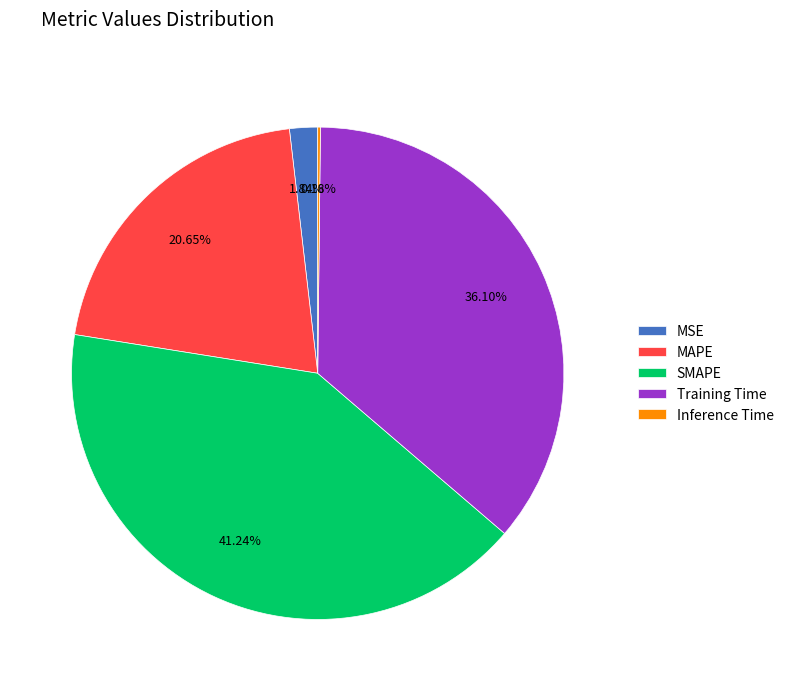

To the nearest percent, what percentage of the pie is Training Time?

36%